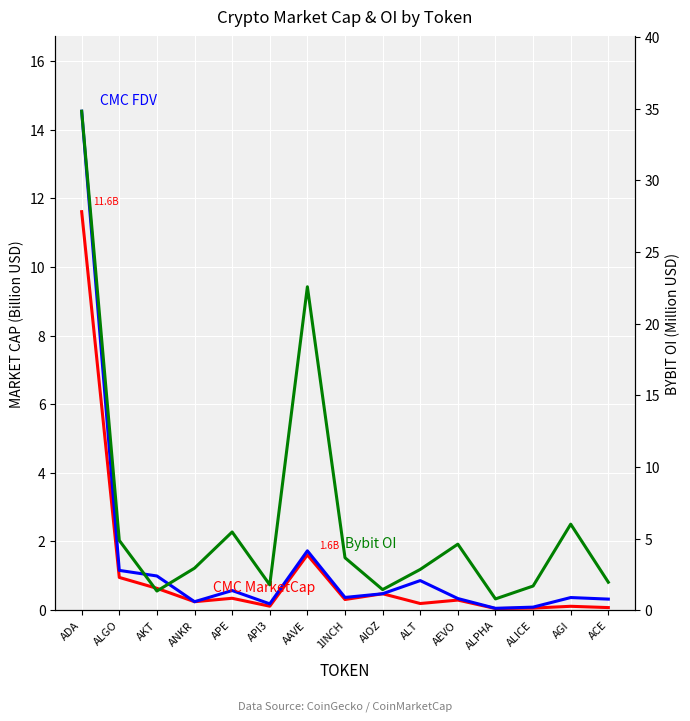

What is the greatest value displayed?

34.8